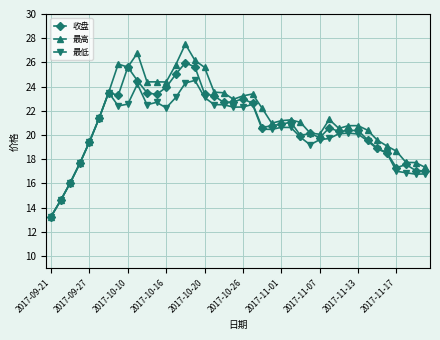

What is the value of the 最低 point at the 16th from the left?

24.5